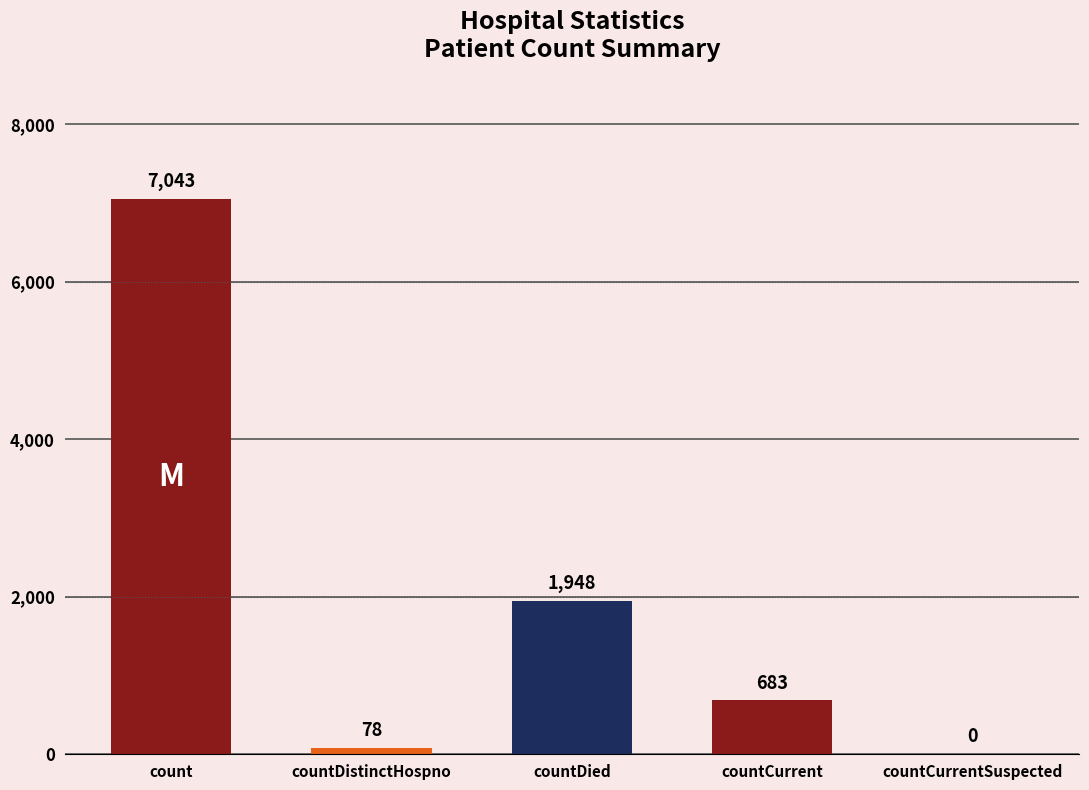

What is the sum of all values?

9752